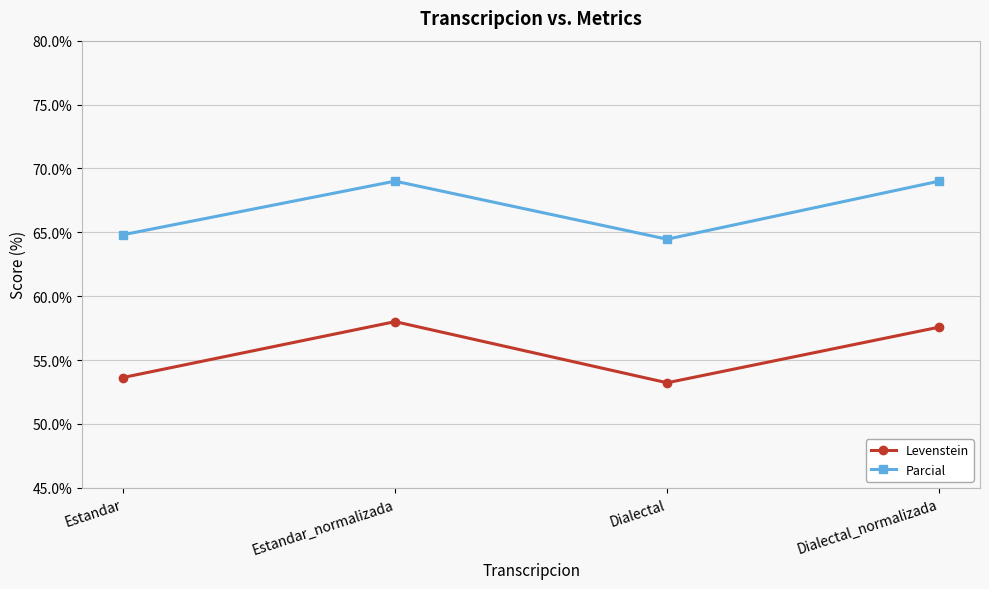

How many lines are shown in the chart?

2